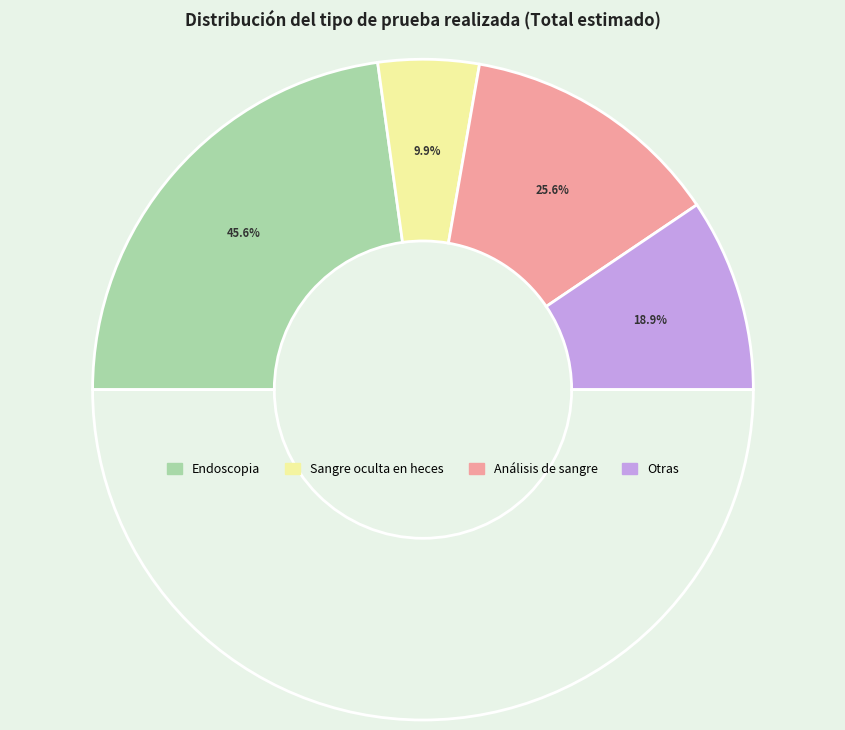

Count the number of slices in the pie.

4